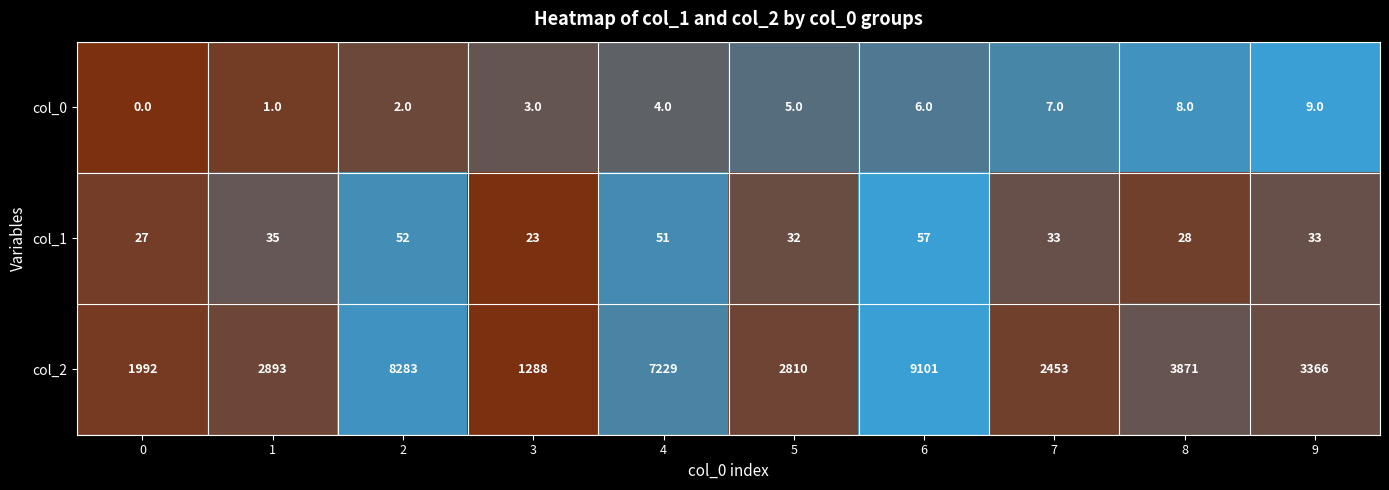

Reading left to right, transcribe all the data shown in this chart.

col_0: 0	1	2	3	4	5	6	7	8	9
col_1: 27	35	52	23	51	32	57	33	28	33
col_2: 1992	2893	8283	1288	7229	2810	9101	2453	3871	3366